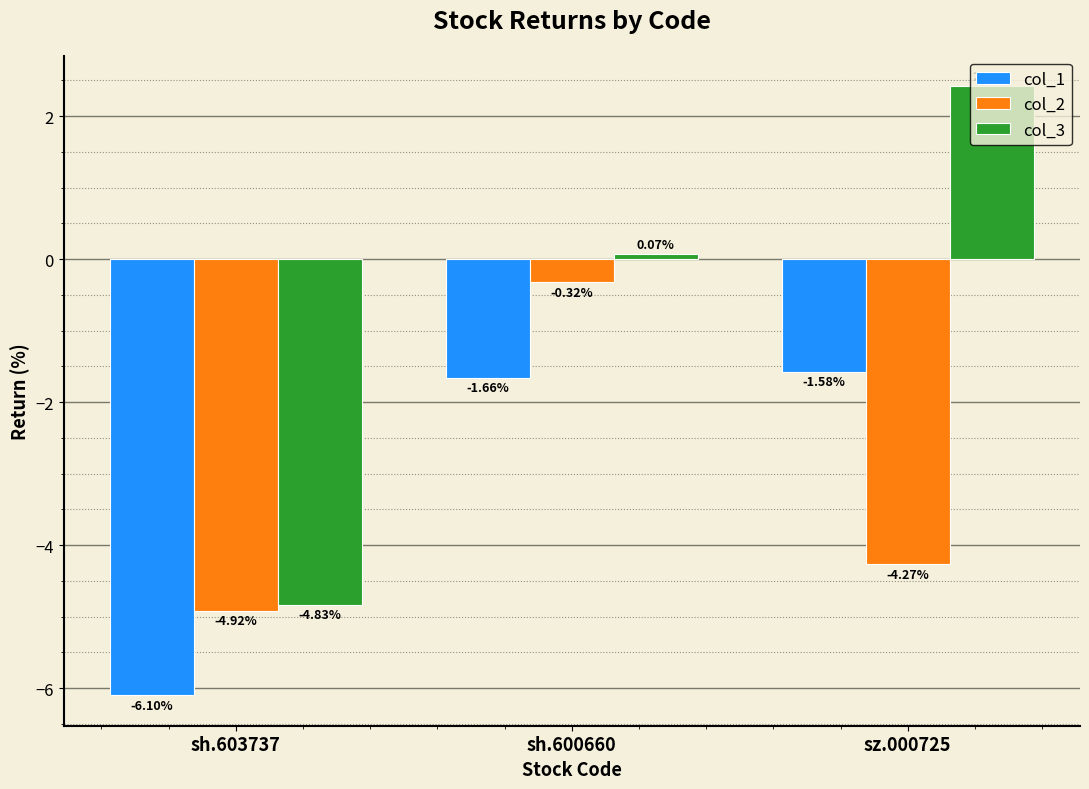

Is the value of col_2 at sz.000725 greater than the value of col_3 at sz.000725?

No